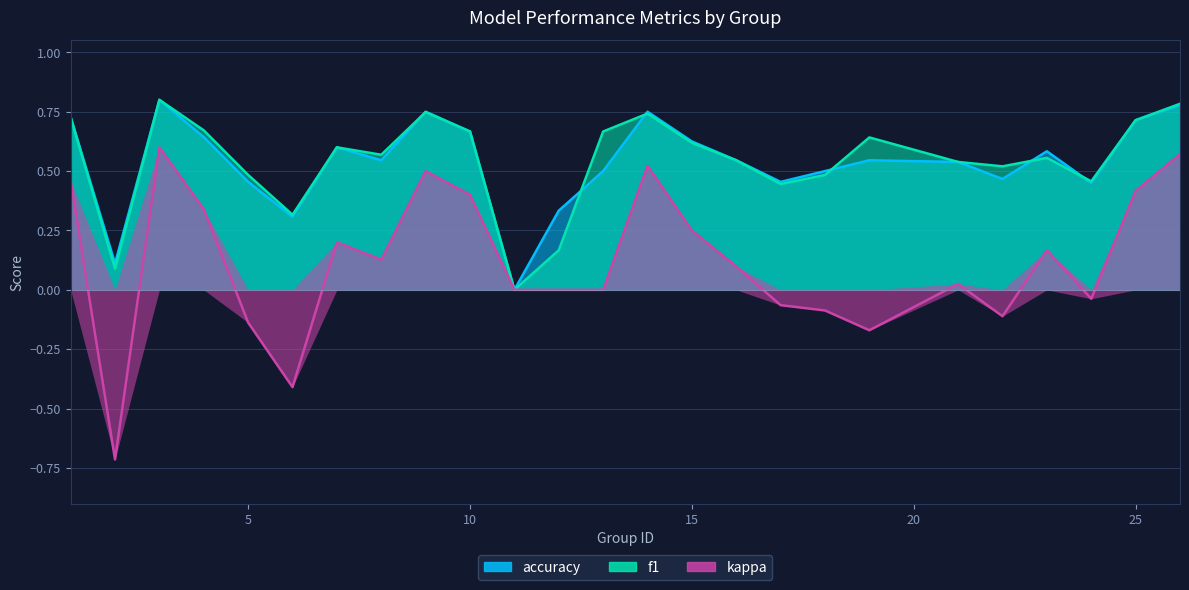

Reading right to left, what are all the values shown in this chart?

f1: 0.8	0.7	0.5	0.6	0.5	0.5	0.6	0.5	0.4	0.5	0.6	0.7	0.7	0.2	0.0	0.7	0.7	0.6	0.6	0.3	0.5	0.7	0.8	0.1	0.7
accuracy: 0.8	0.7	0.5	0.6	0.5	0.5	0.5	0.5	0.5	0.5	0.6	0.8	0.5	0.3	0.0	0.7	0.8	0.5	0.6	0.3	0.5	0.6	0.8	0.1	0.7
kappa: 0.6	0.4	-0.0	0.2	-0.1	0.0	-0.2	-0.1	-0.1	0.1	0.2	0.5	0.0	0.0	0.0	0.4	0.5	0.1	0.2	-0.4	-0.1	0.3	0.6	-0.7	0.5